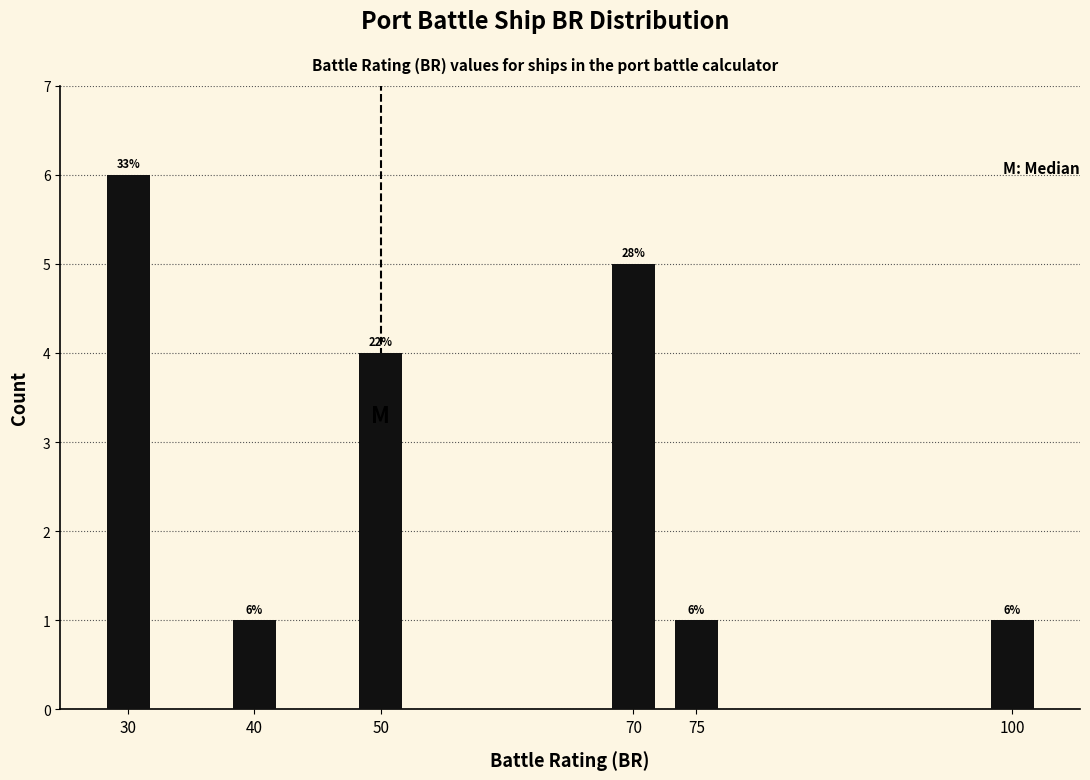

Reading right to left, extract all data points from this chart.

100=1	75=1	70=5	50=4	40=1	30=6